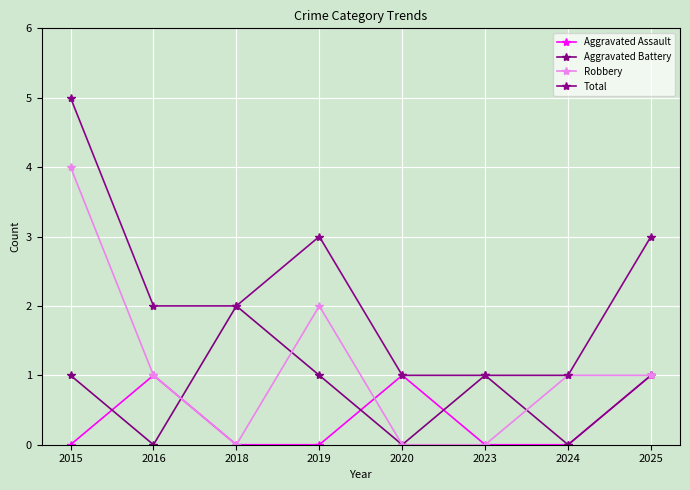

Between 2020 and 2024, which series saw the biggest shift?

Aggravated Assault